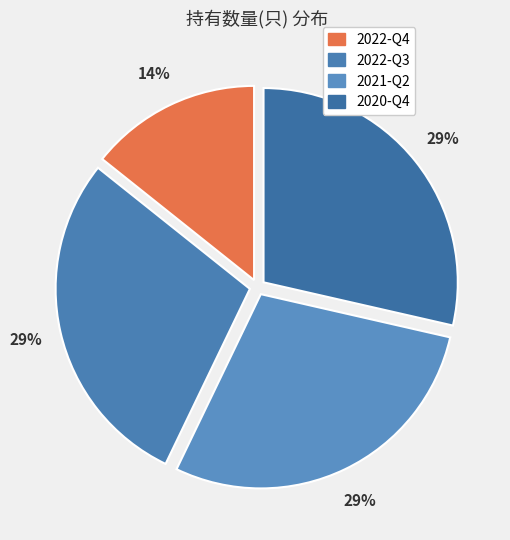

True or false: 2022-Q3 accounts for 29% of the total.

True